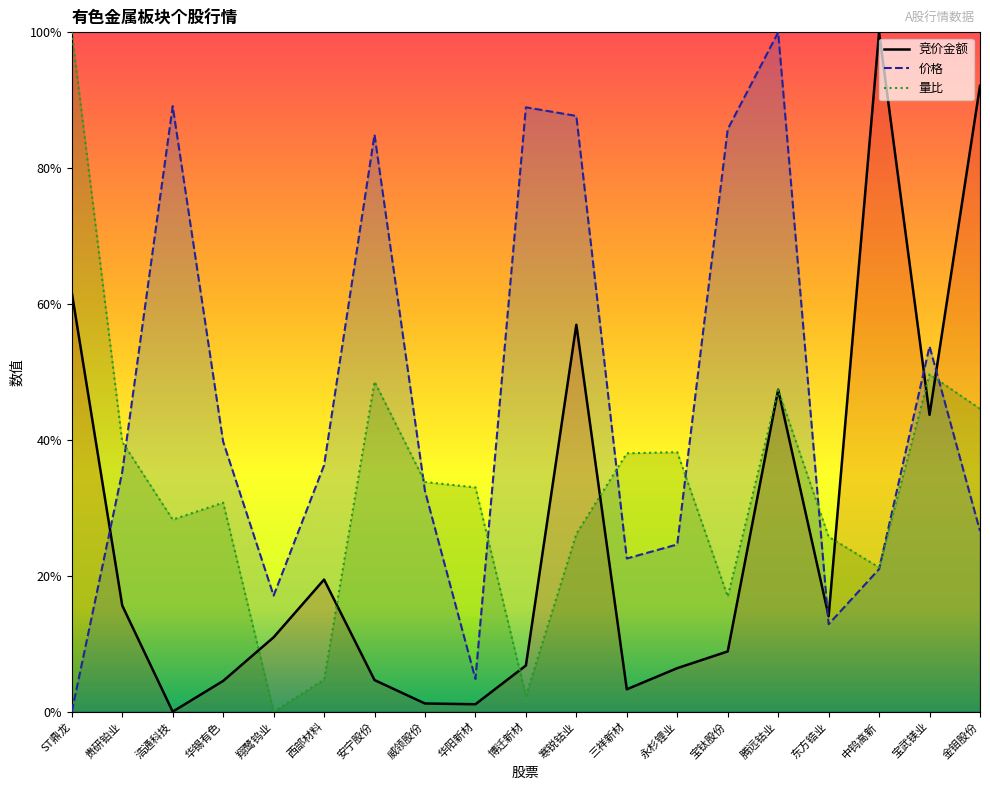

What is the difference between the second highest and second lowest values in the 价格 series?

0.8